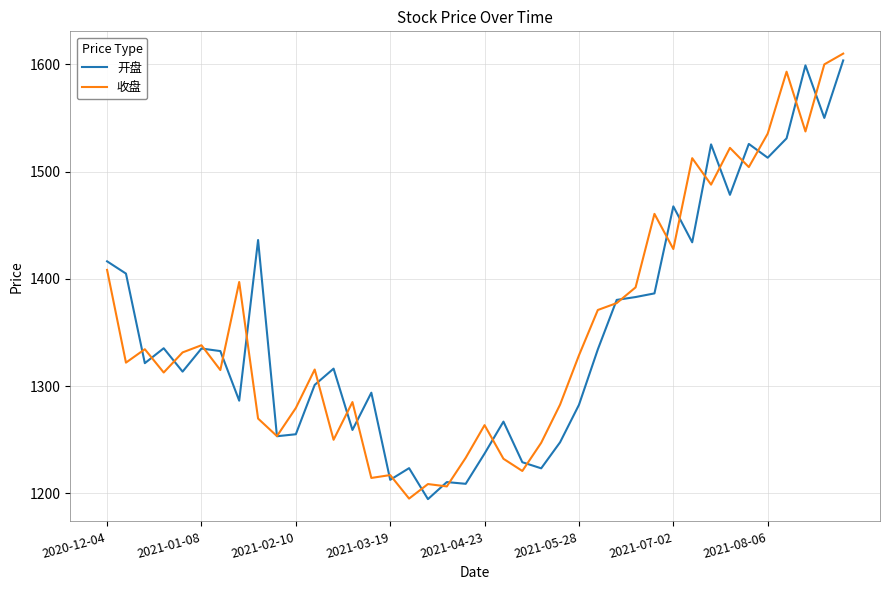

What is the lowest value of the 开盘 series?

1194.6